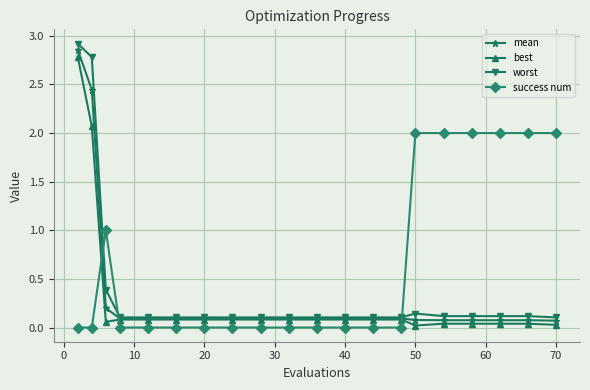

Which series has the largest total across all categories?

success num